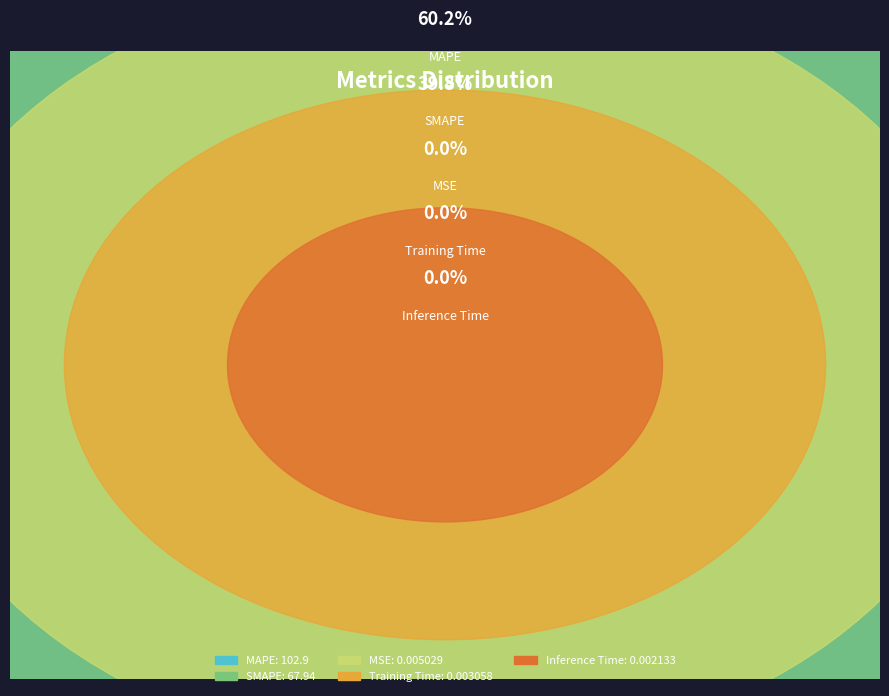

Count the number of slices in the pie.

5